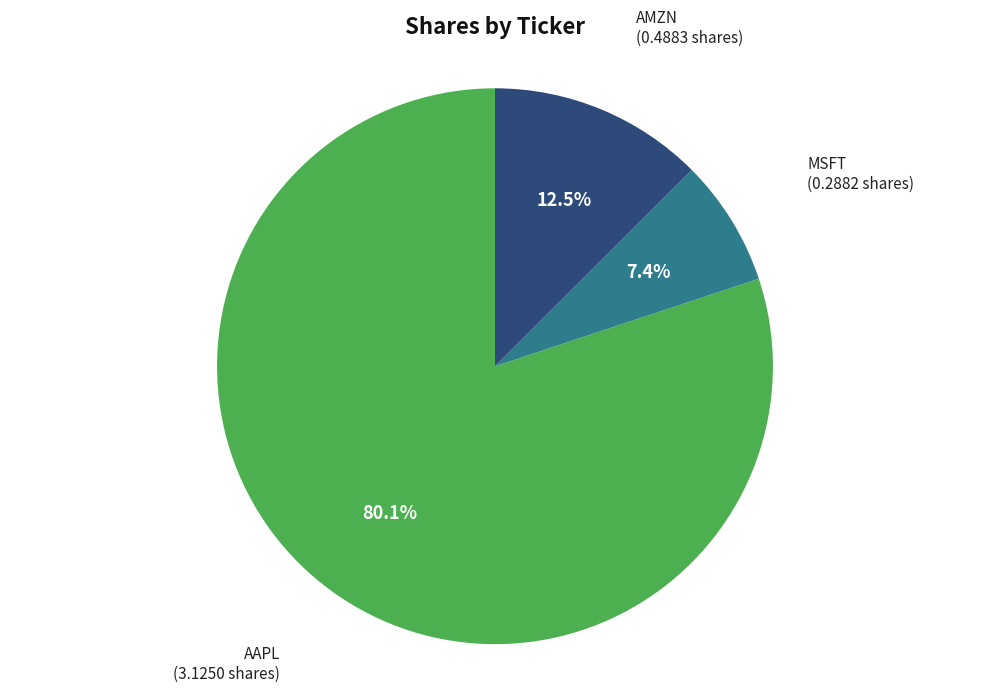

Does any single category account for the majority?

Yes